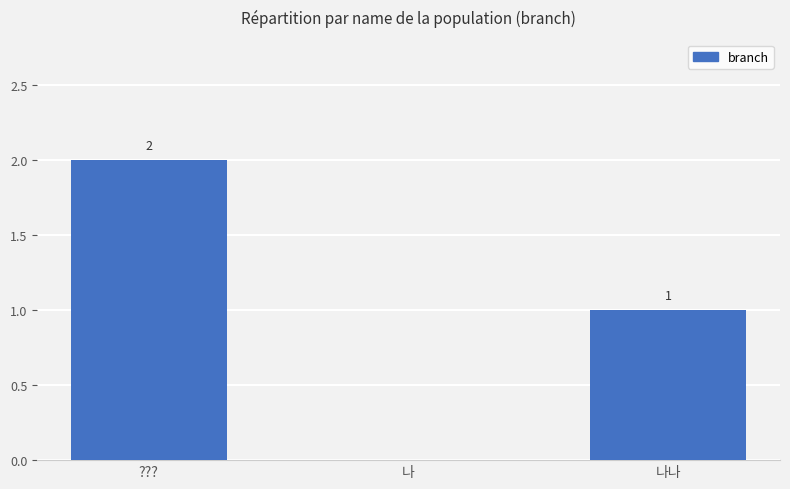

True or false: the data shows -1 at 나.

False